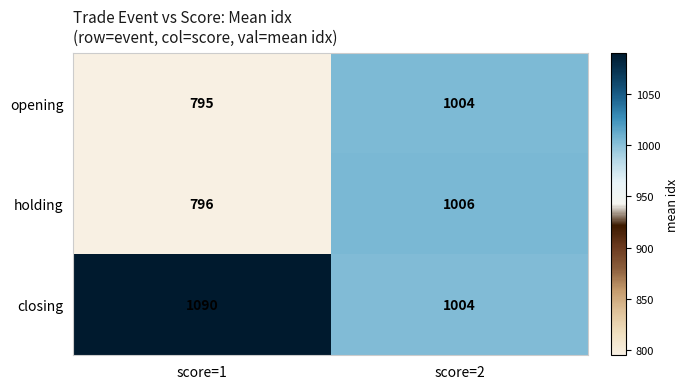

Which series changed the most between score=1 and score=2?

holding